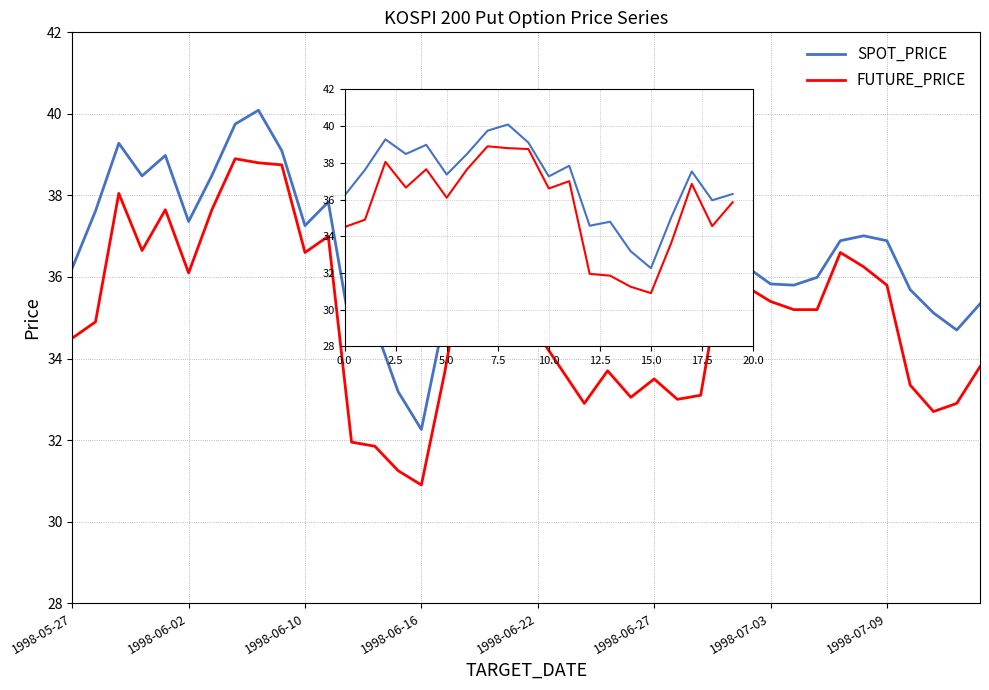

Rank the series by their average value, from lowest to highest.

FUTURE_PRICE, SPOT_PRICE